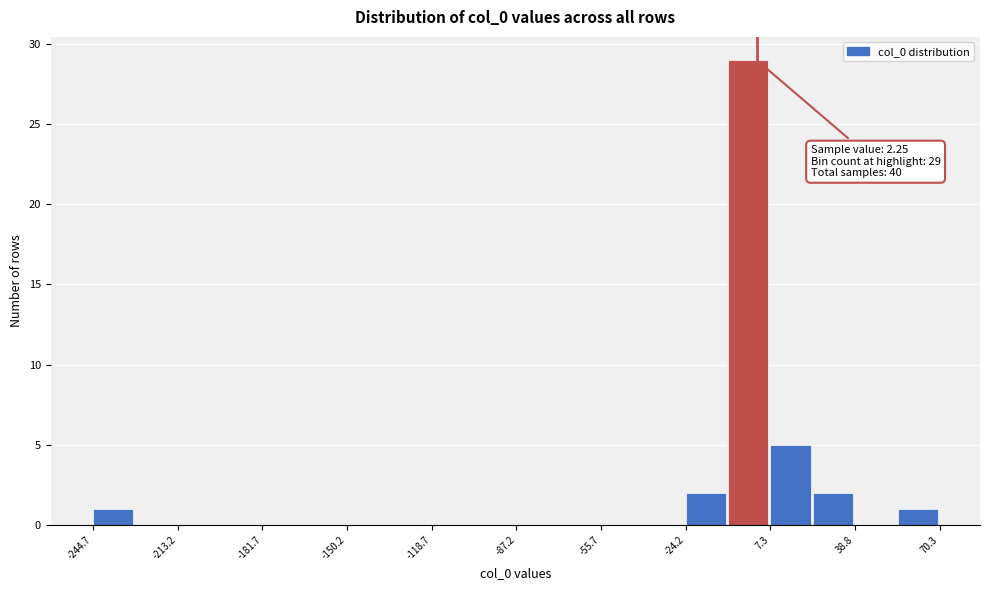

Read against the x-axis, roughly where is the centre of the tallest bar?

0